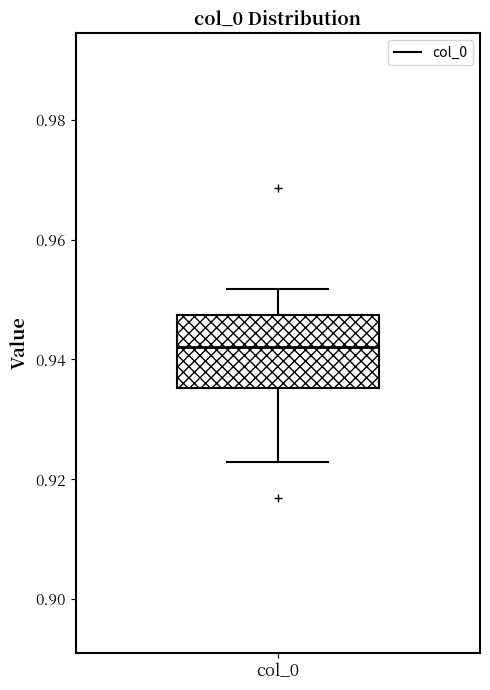

Transcribe this box plot: give where the median line is, the range the box spans, and where the two whiskers end, as read against the y-axis. The values are not printed on the chart, so give them approximately, as read against the axis.

median 0.942, box 0.936 to 0.948, whiskers 0.922 to 0.952